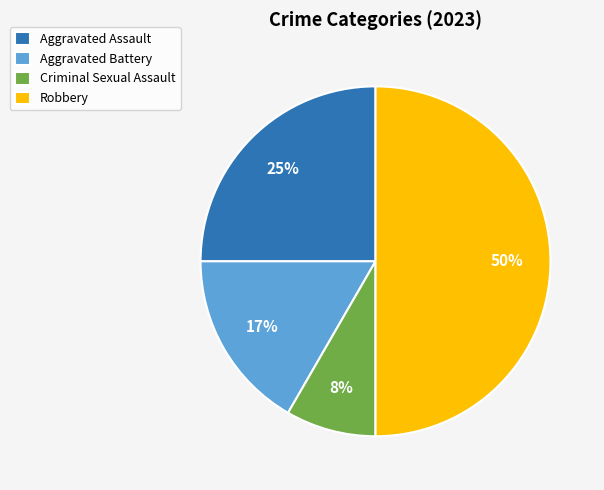

Do Criminal Sexual Assault and Robbery together represent more than half of the pie?

Yes